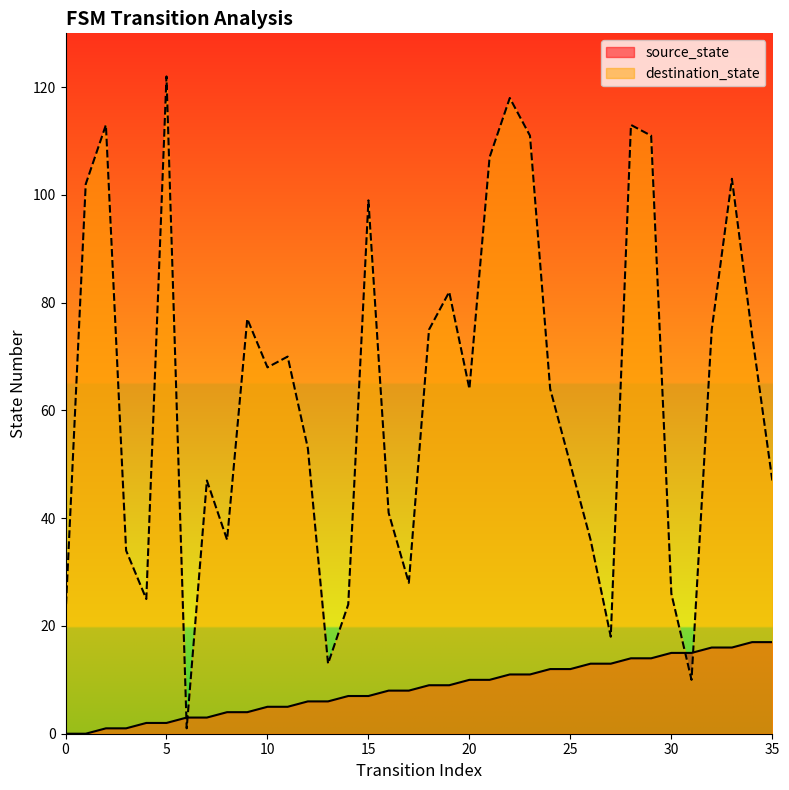

Reading left to right, what are all the values shown in this chart?

source_state: 0=0	1=0	2=1	3=1	4=2	5=2	6=3	7=3	8=4	9=4	10=5	11=5	12=6	13=6	14=7	15=7	16=8	17=8	18=9	19=9	20=10	21=10	22=11	23=11	24=12	25=12	26=13	27=13	28=14	29=14	30=15	31=15	32=16	33=16	34=17	35=17
destination_state: 0=22	1=102	2=113	3=34	4=25	5=122	6=1	7=47	8=36	9=77	10=68	11=70	12=53	13=13	14=24	15=99	16=41	17=28	18=75	19=82	20=64	21=107	22=118	23=111	24=64	25=50	26=36	27=18	28=113	29=111	30=26	31=10	32=75	33=103	34=74	35=47